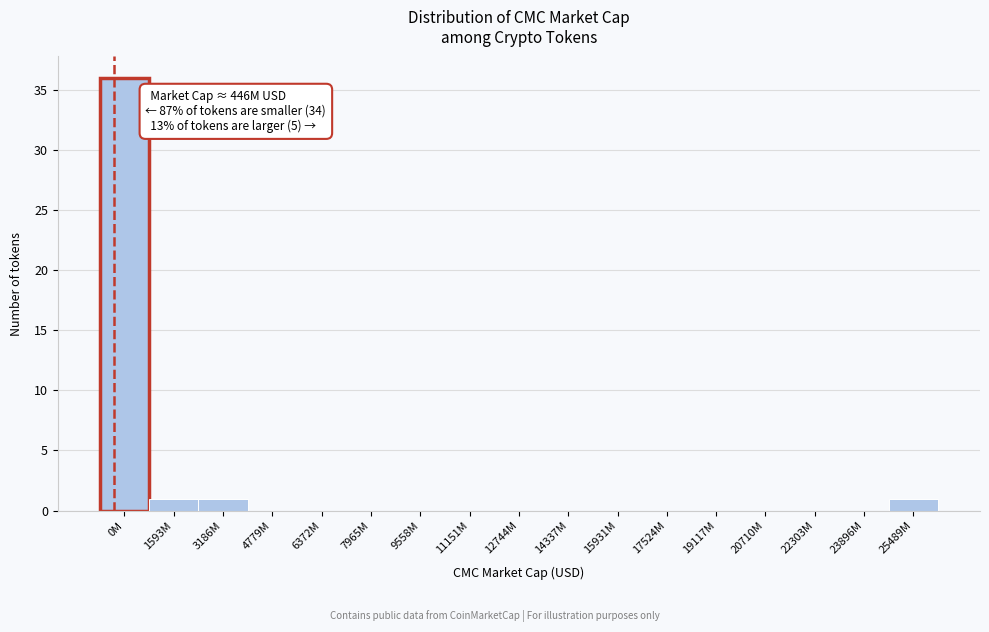

Reading left to right, what are all the values shown in this chart?

0M=36	1593M=1	3186M=1	4779M=0	6372M=0	7965M=0	9558M=0	11151M=0	12744M=0	14337M=0	15931M=0	17524M=0	19117M=0	20710M=0	22303M=0	23896M=0	25489M=1